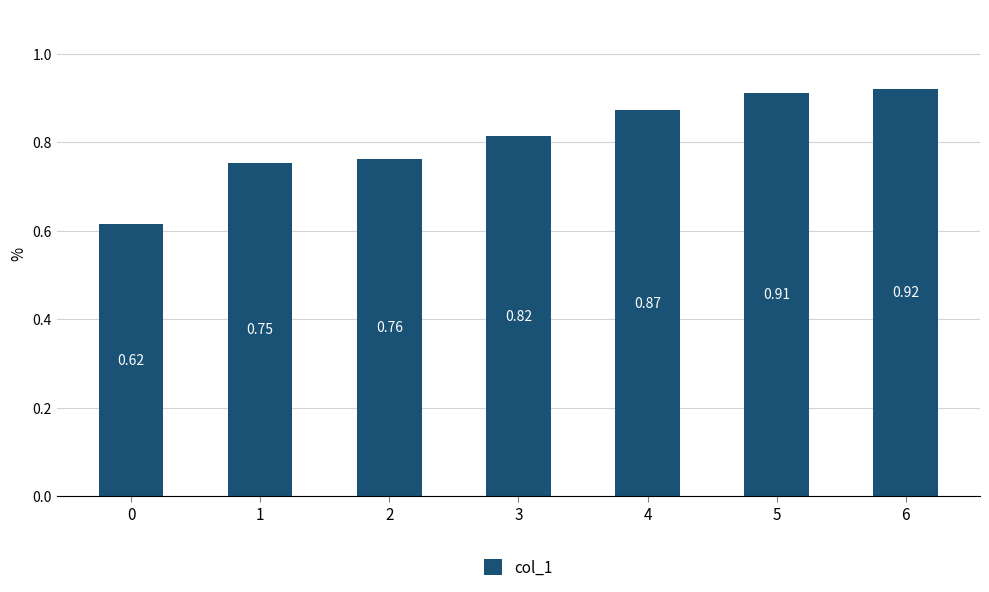

Rank the categories by value from lowest to highest.

0, 1, 2, 3, 4, 5, 6